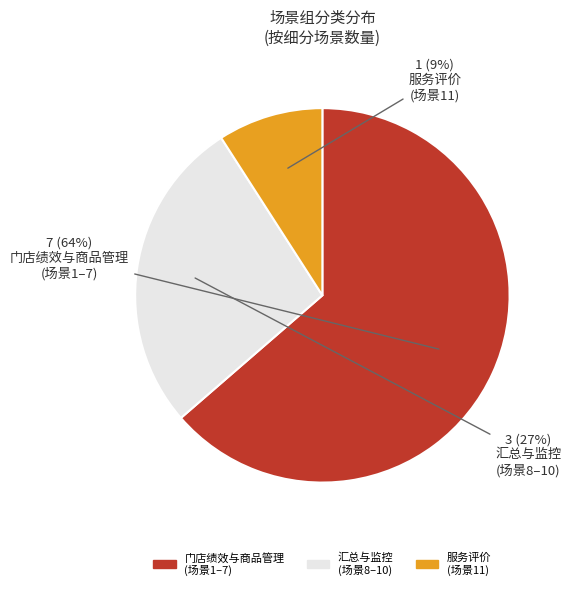

Is there any slice that represents more than half of the pie?

Yes